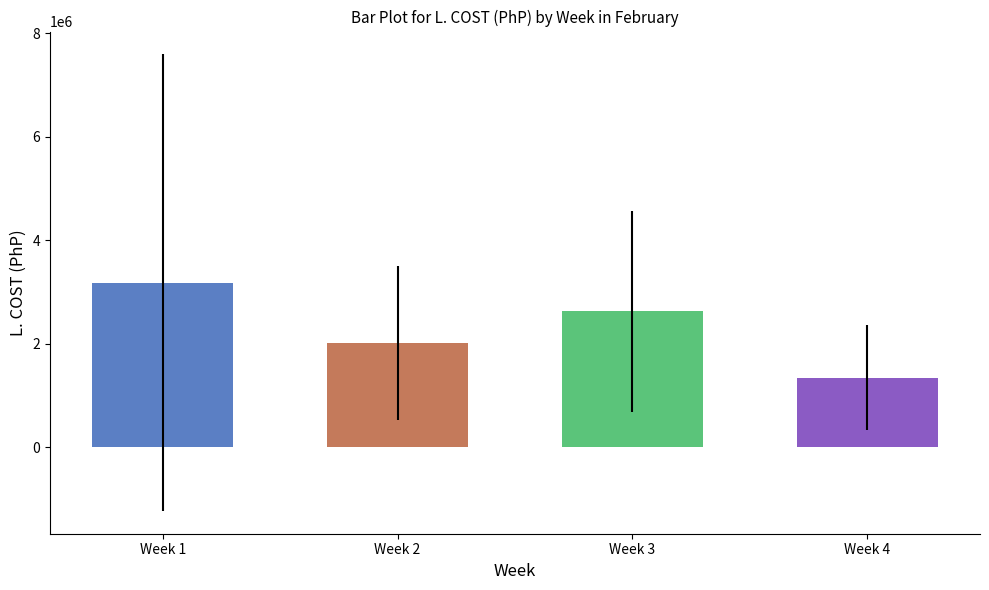

Reading left to right, transcribe all the data shown in this chart.

Week 1=3181298.8	Week 2=2013381.0	Week 3=2627159.7	Week 4=1346449.1